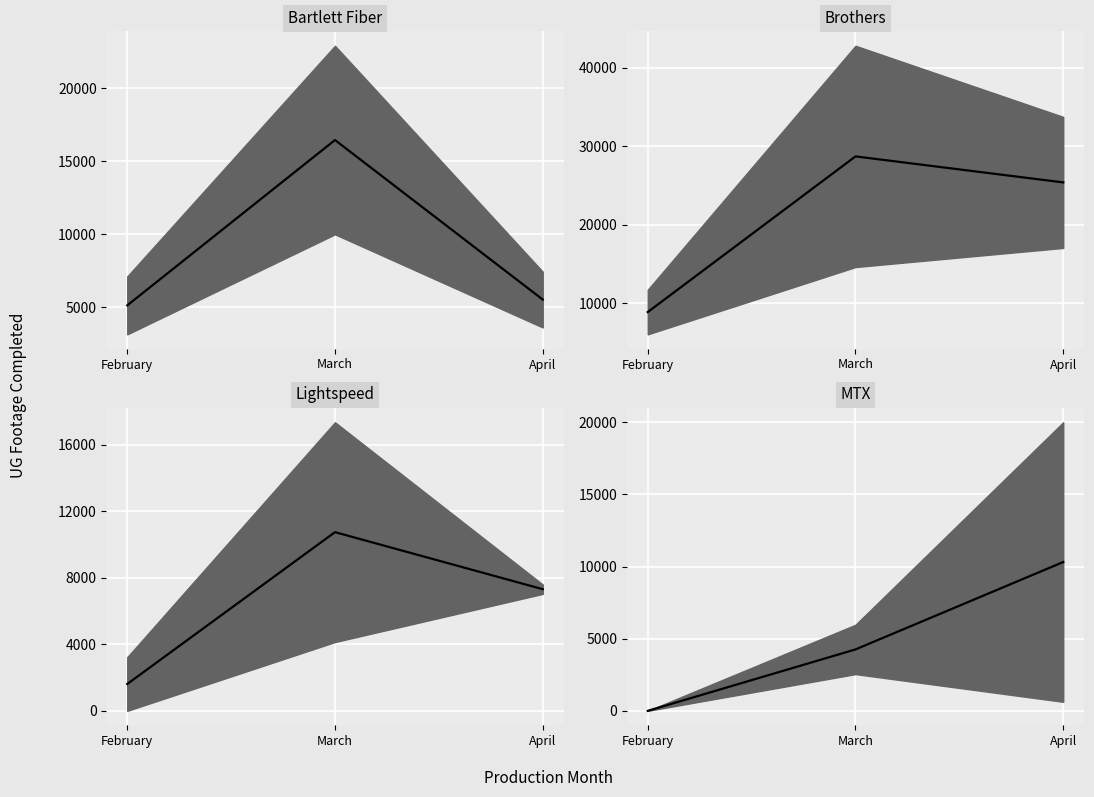

Which series has the largest range (max minus min)?

US Builders